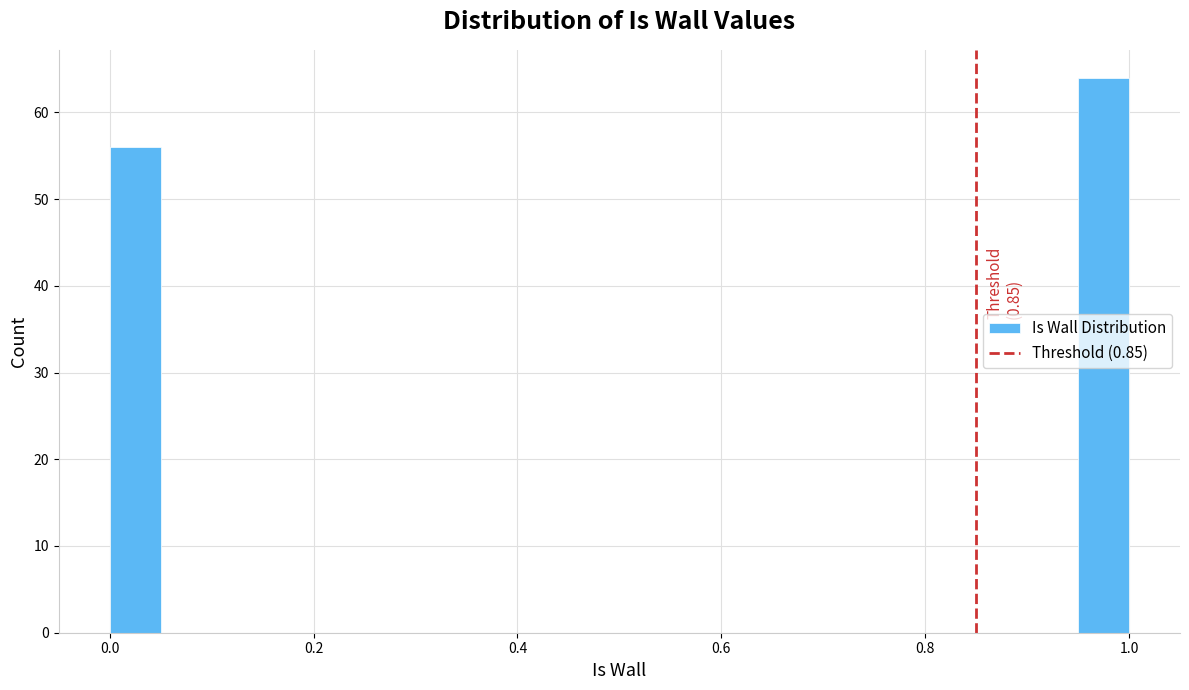

Read against the x-axis, roughly where is the centre of the tallest bar?

0.98